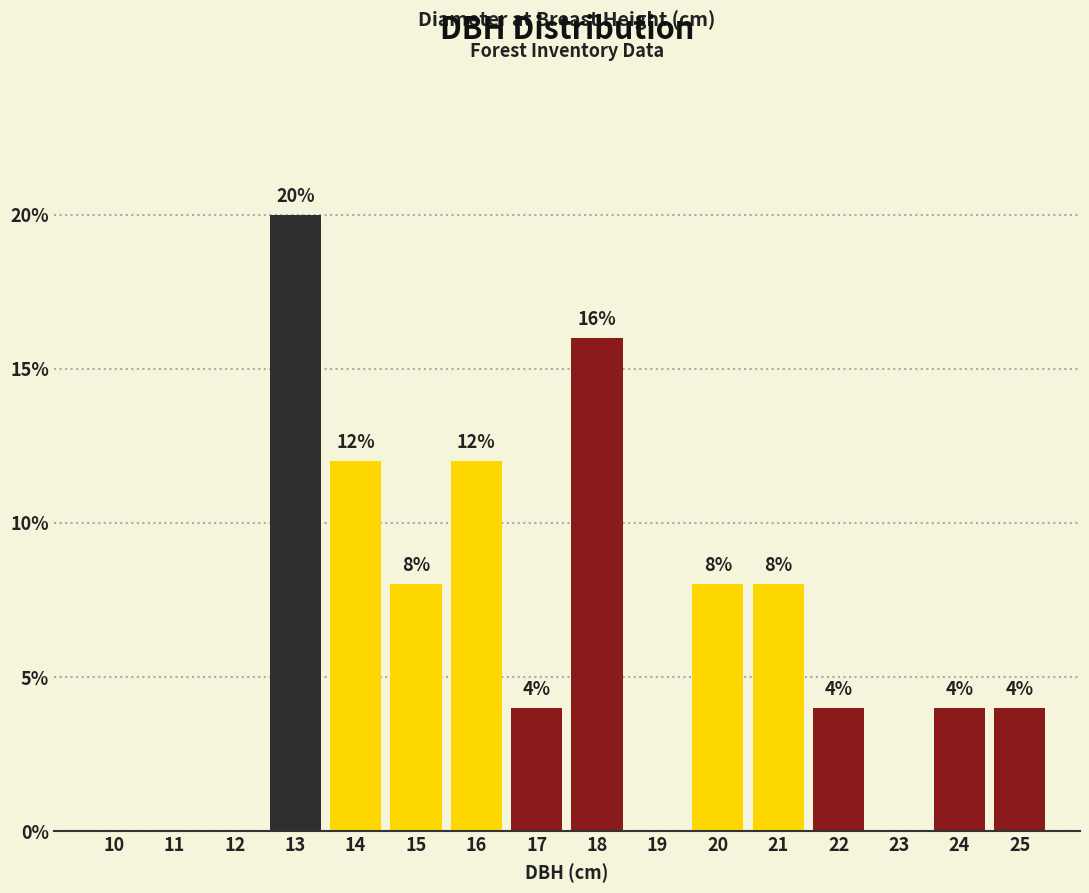

Reading left to right, extract all data points from this chart.

10=0	11=0	12=0	13=20	14=12	15=8	16=12	17=4	18=16	19=0	20=8	21=8	22=4	23=0	24=4	25=4